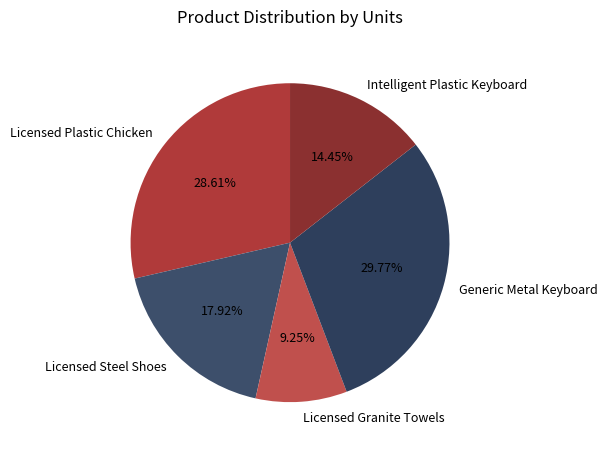

What percentage is the Generic Metal Keyboard slice, to the nearest percent?

30%